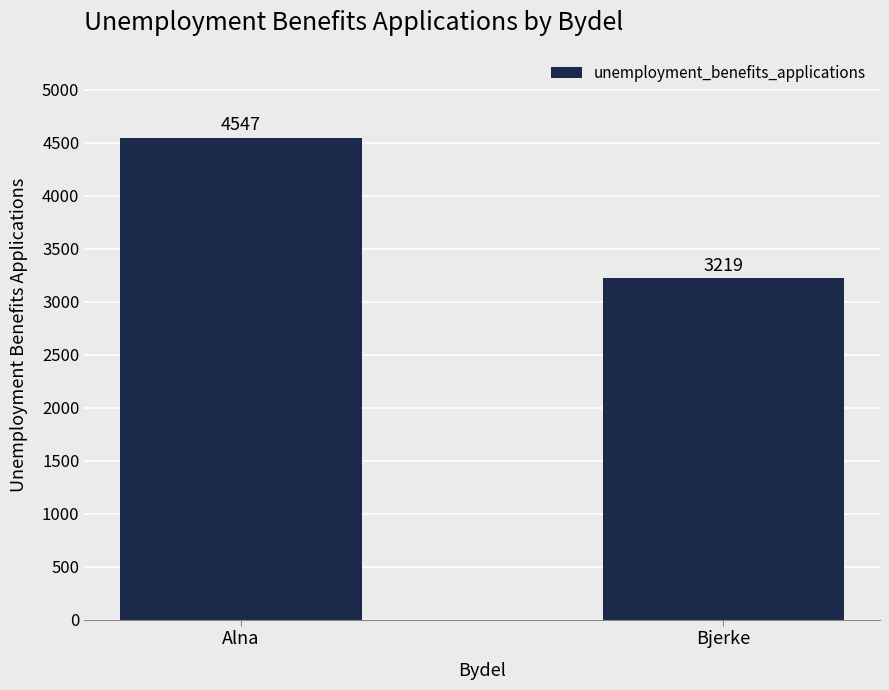

Count the number of data series in this chart.

1